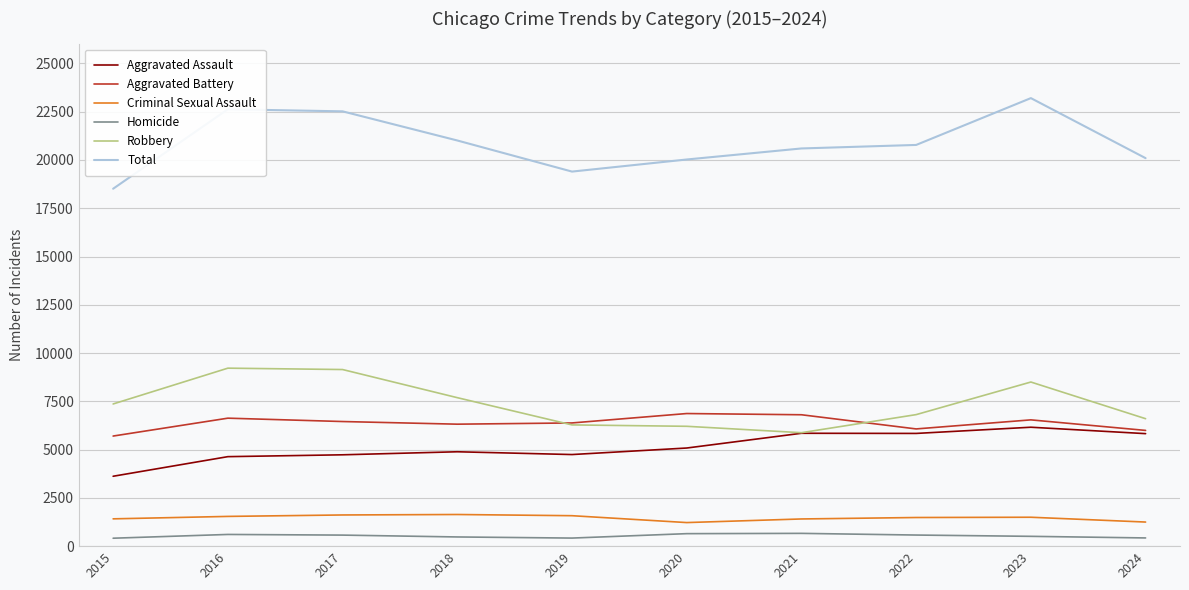

What value does the Aggravated Assault series have at 2023, to the nearest 10?

6160